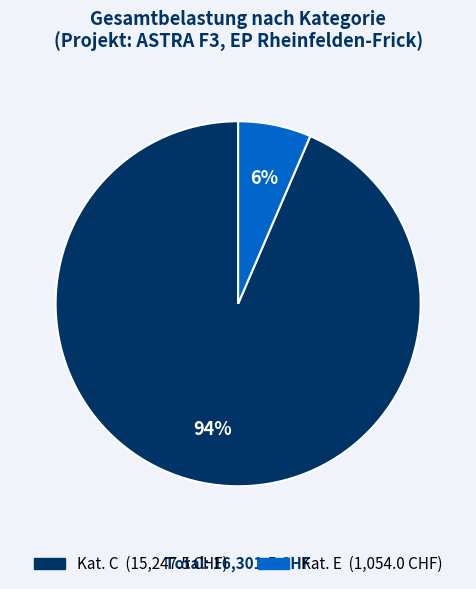

Is there a majority slice in this chart?

Yes